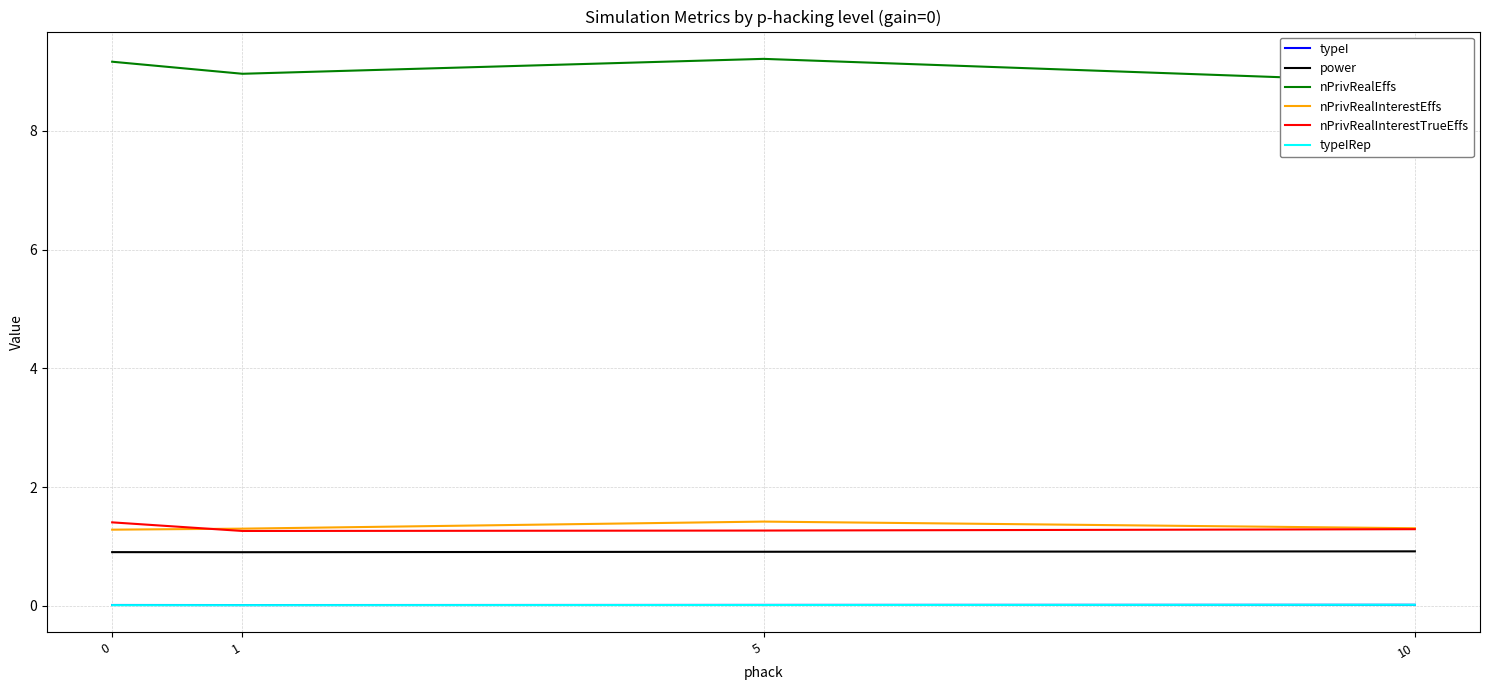

What is the maximum value shown in the chart?

9.2